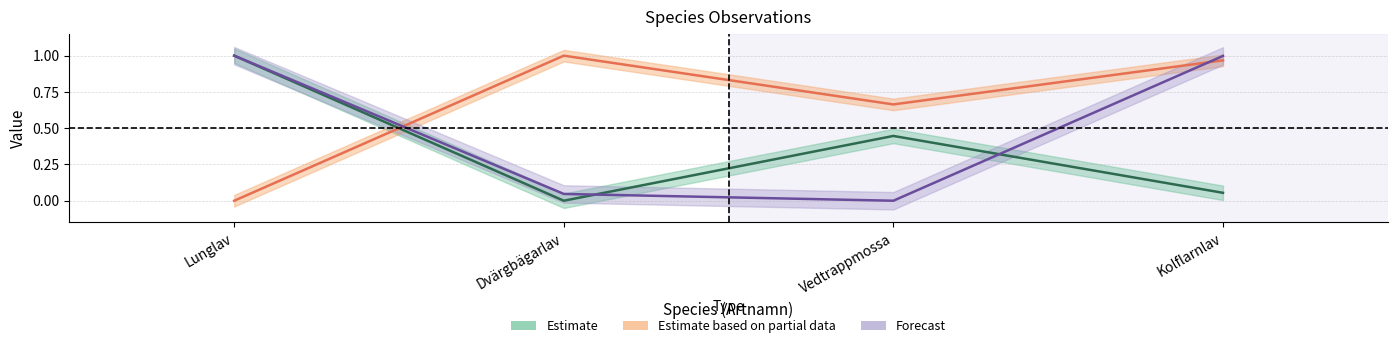

Where is TaxonId nearest to the value 0?

Vedtrappmossa